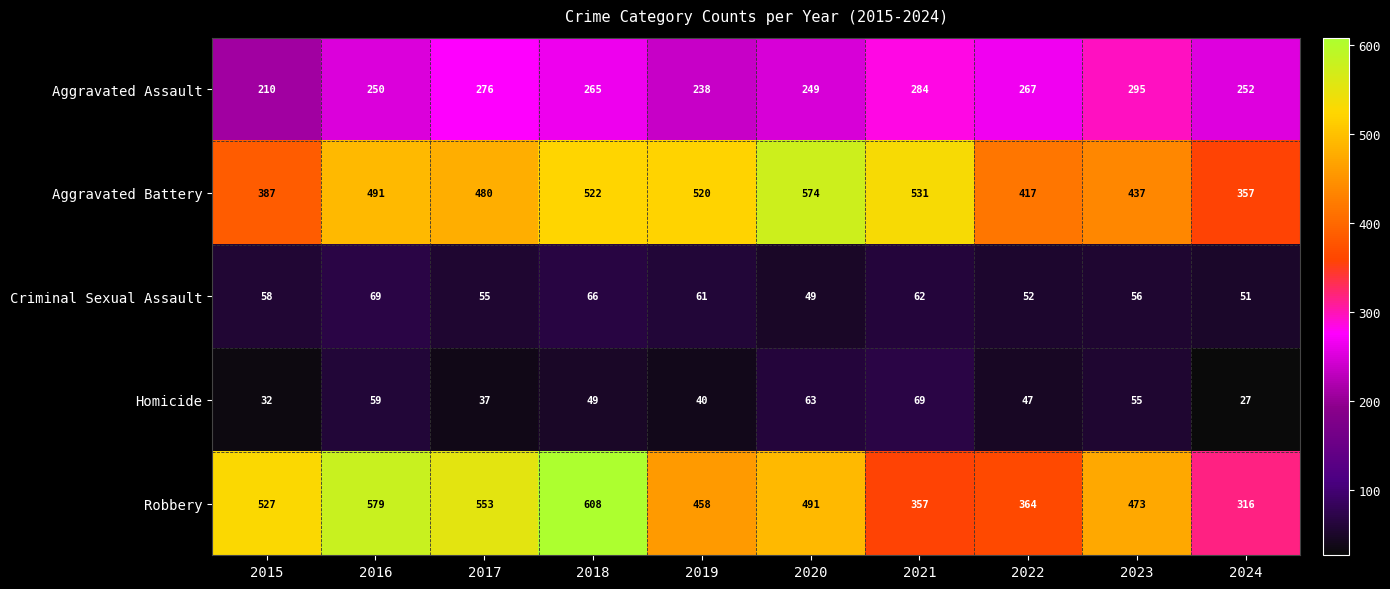

What is the difference between the maximum and minimum values in the Robbery series?

292